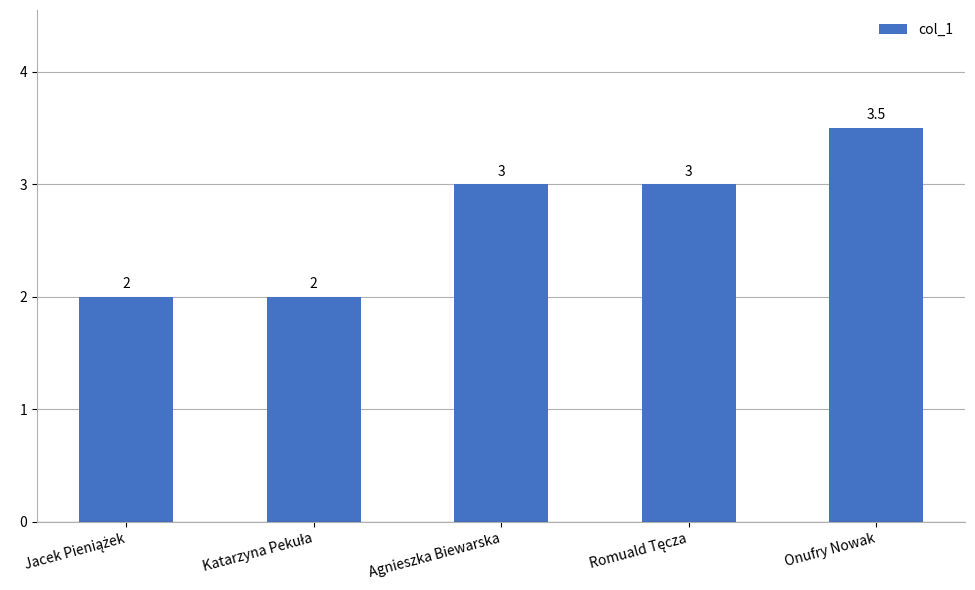

What is the label of the 3rd bar from the left?

Agnieszka Biewarska